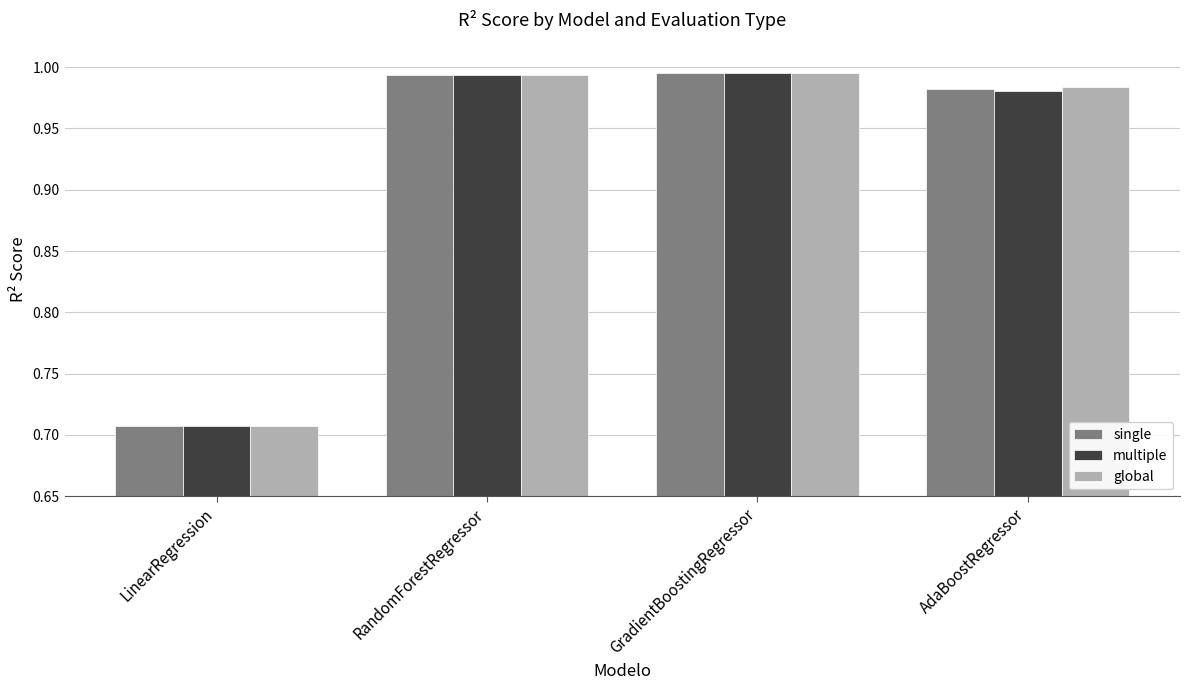

At which label does global reach its minimum?

LinearRegression